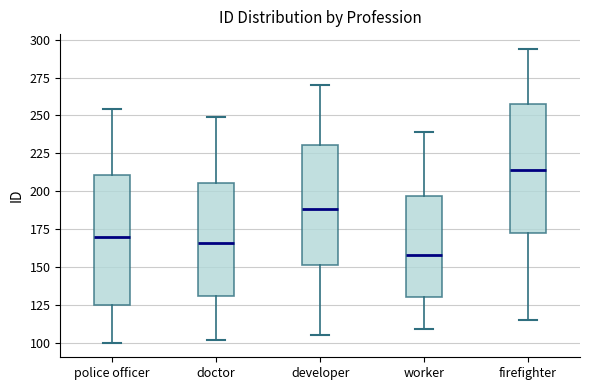

Which box's median line is the lowest?

worker